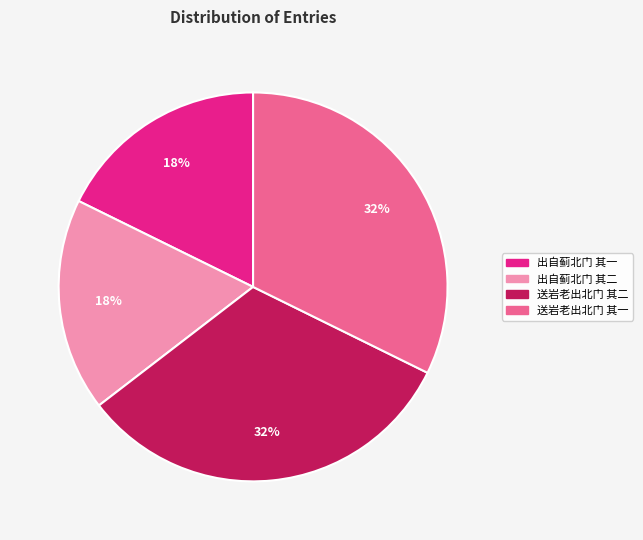

Between 送岩老出北门 其一 and 出自蓟北门 其二, which is larger?

送岩老出北门 其一